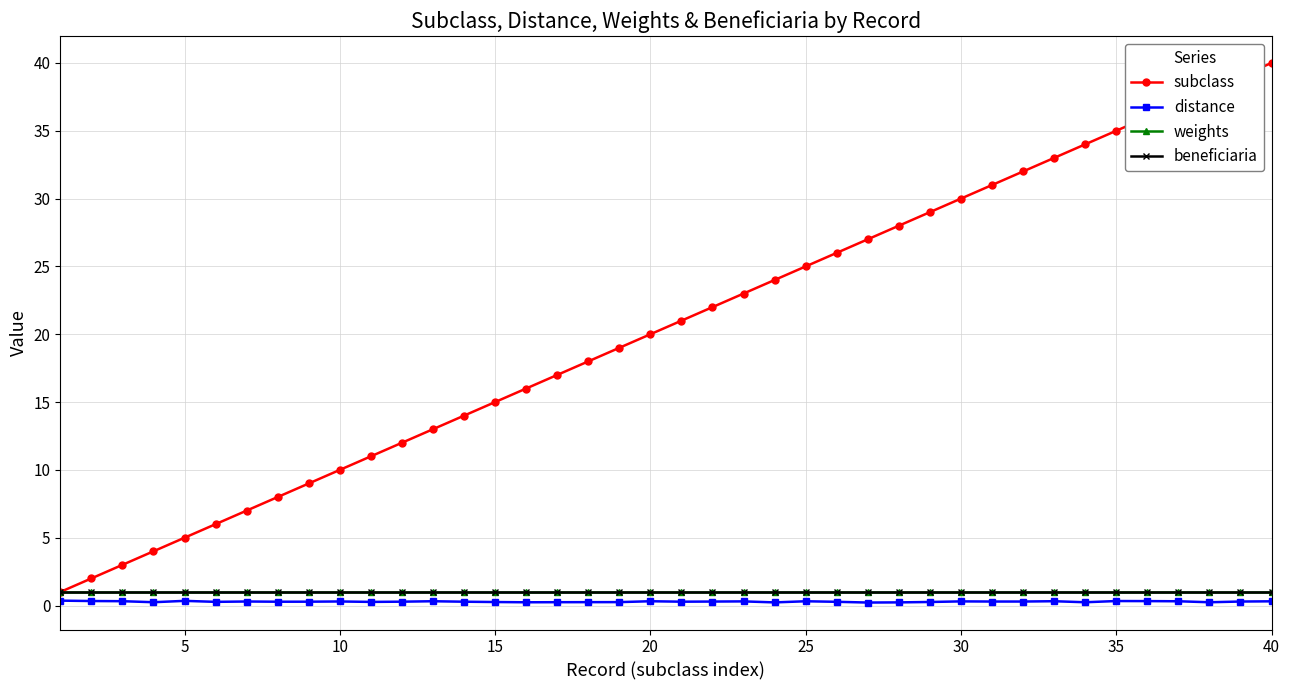

Is this an area chart (filled region under the line)?

No